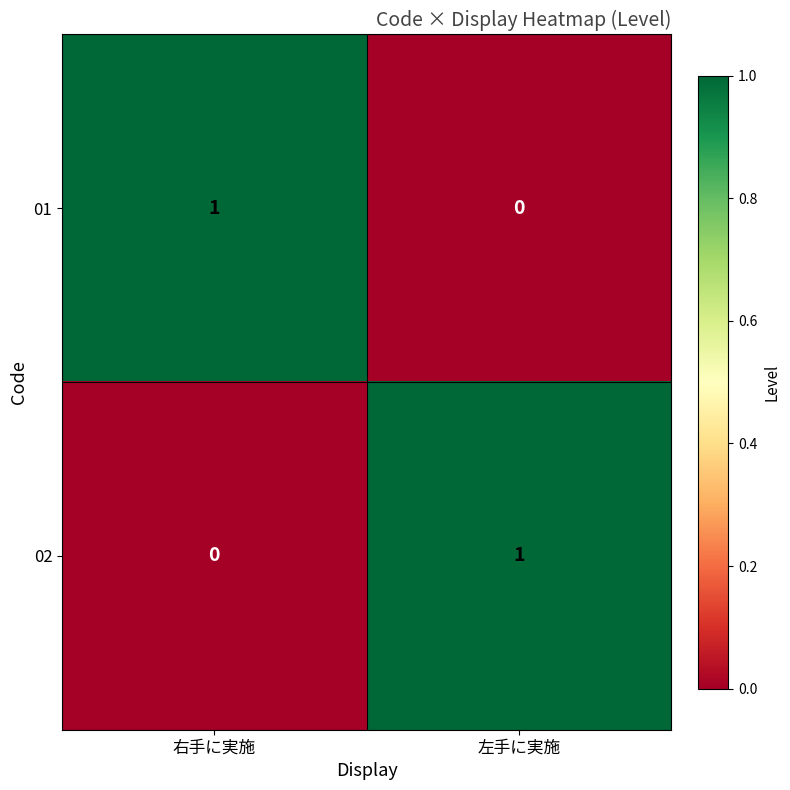

True or false: 01 has a value of 0 at 左手に実施.

True